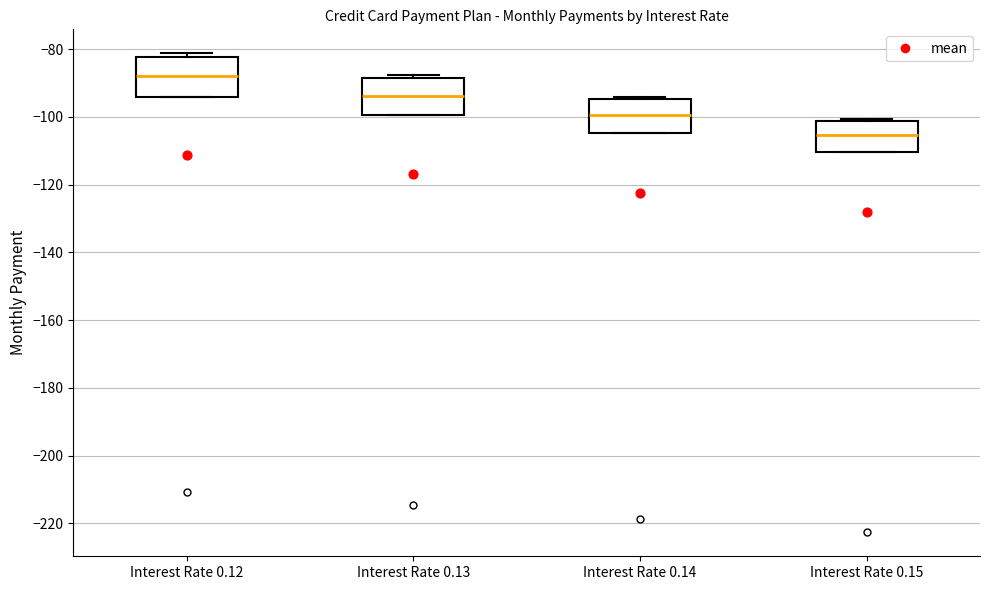

Reading left to right, read every box against the y-axis: the position of its median line, the range the box covers, and the ends of its whiskers. The values are not printed on the chart, so give them approximately, as read against the axis.

Interest Rate 0.12: median -88, box -94 to -82, whiskers -94 to -82 (just above the box's upper edge)
Interest Rate 0.13: median -94, box -100 to -88, whiskers -100 to -88 (just above the box's upper edge)
Interest Rate 0.14: median -100, box -104 to -94, whiskers -104 to -94 (just above the box's upper edge)
Interest Rate 0.15: median -106, box -110 to -102, whiskers -110 to -100